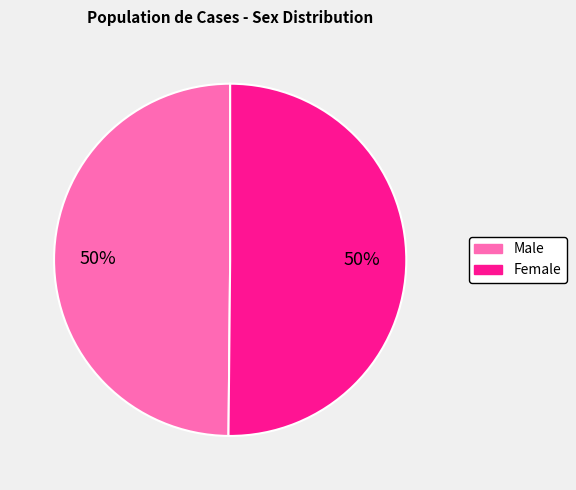

True or false: Male accounts for 62% of the total.

False